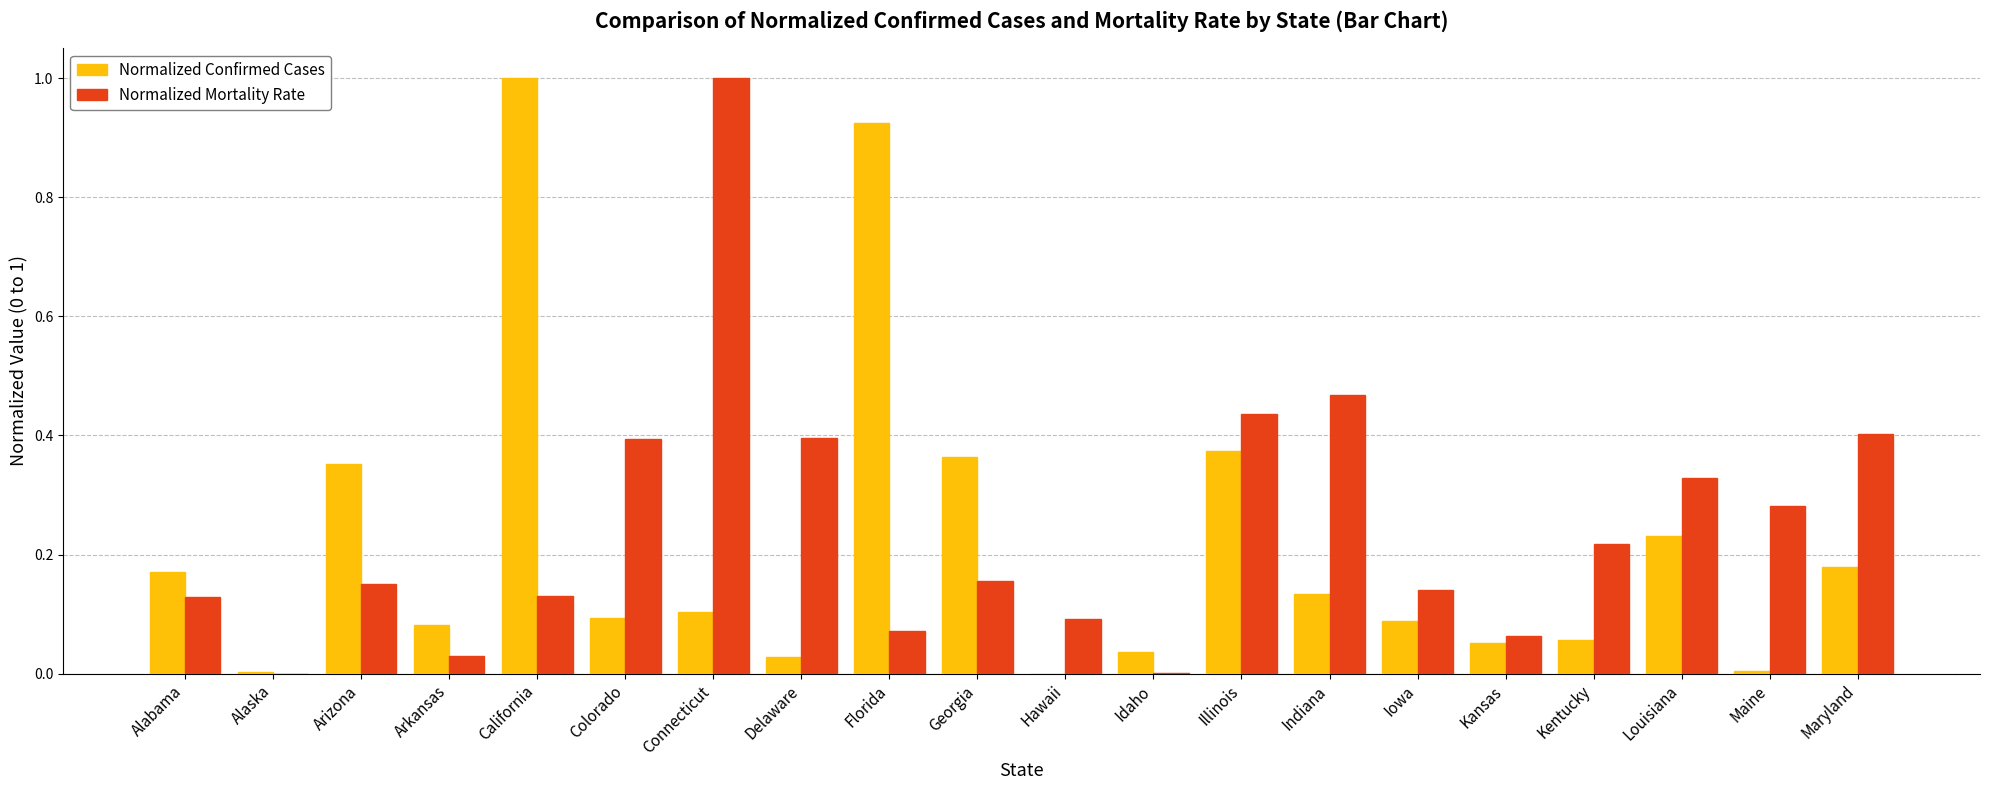

What is the difference between the Normalized Confirmed Cases values at Alabama and Florida?

0.8